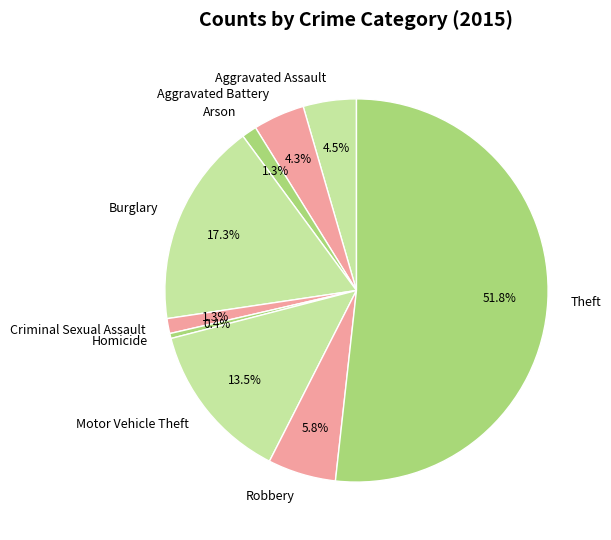

What is the ratio of the value at Aggravated Assault to the value at Theft?

0.1